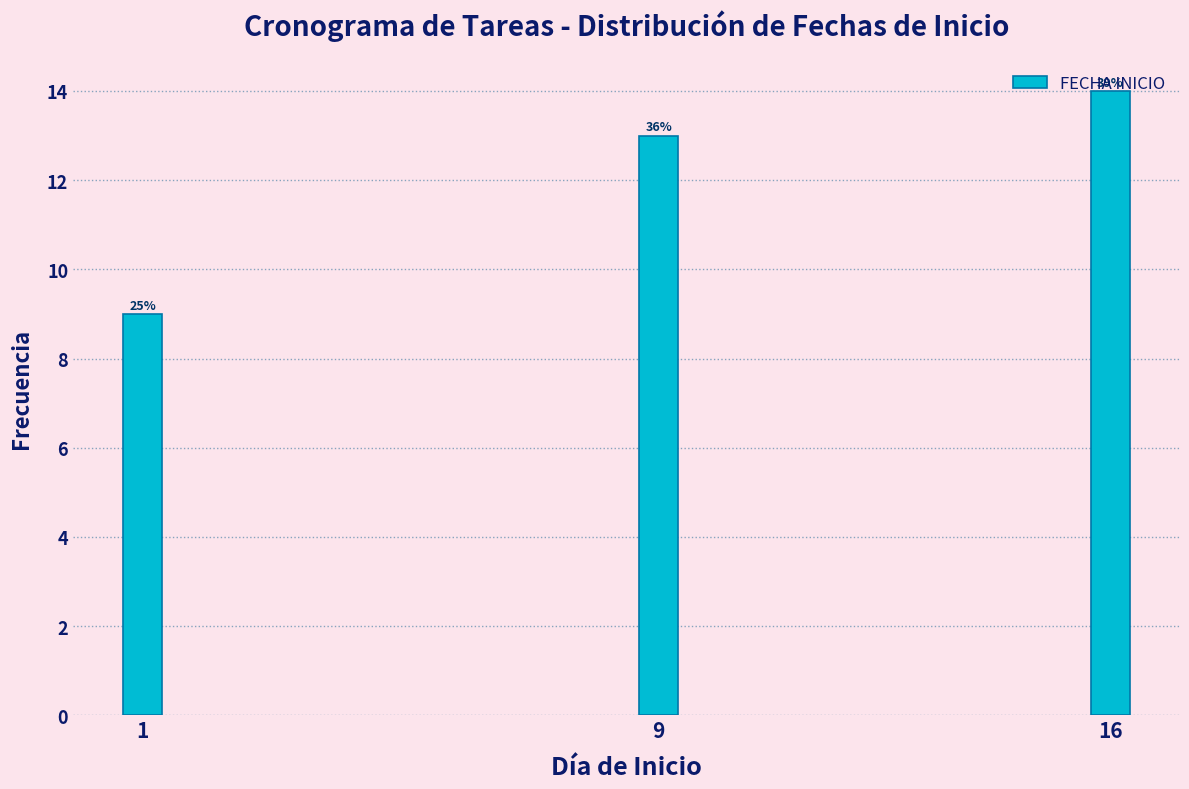

Are the bars horizontal?

No